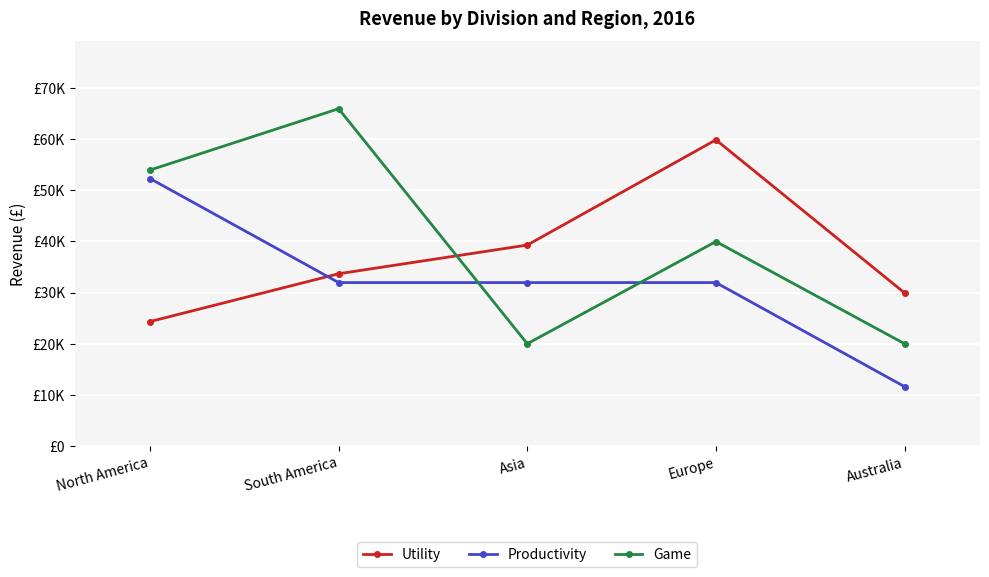

What is the greatest value displayed?

65965